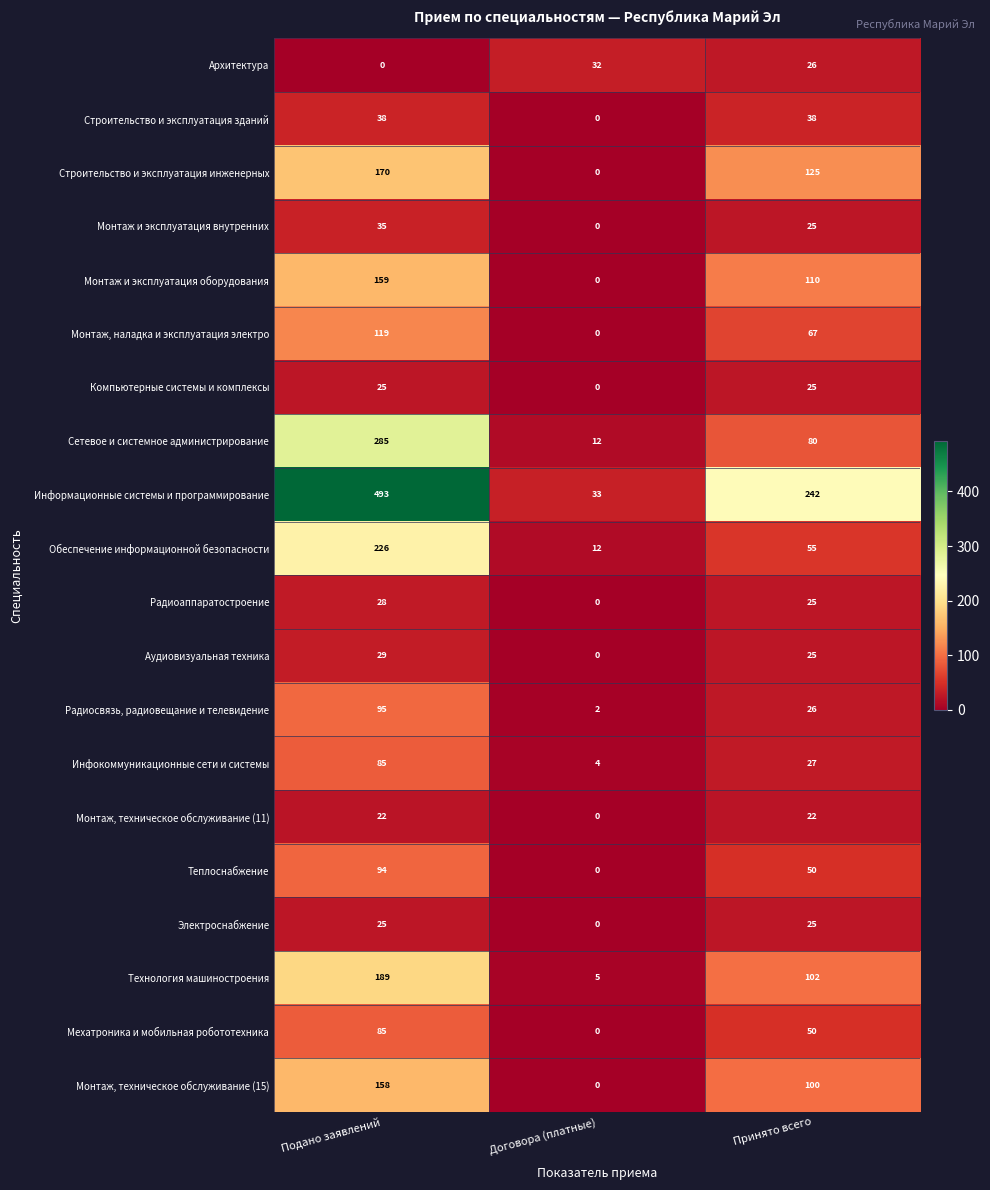

The value of Радиосвязь, радиовещание и телевидение at Договора (платные) is 2. True or false?

True